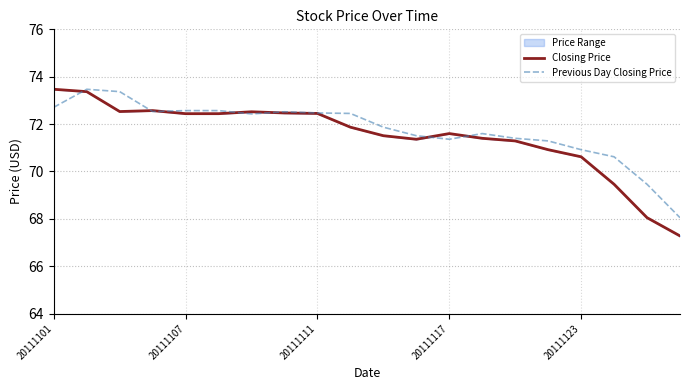

Count the number of data series in this chart.

2